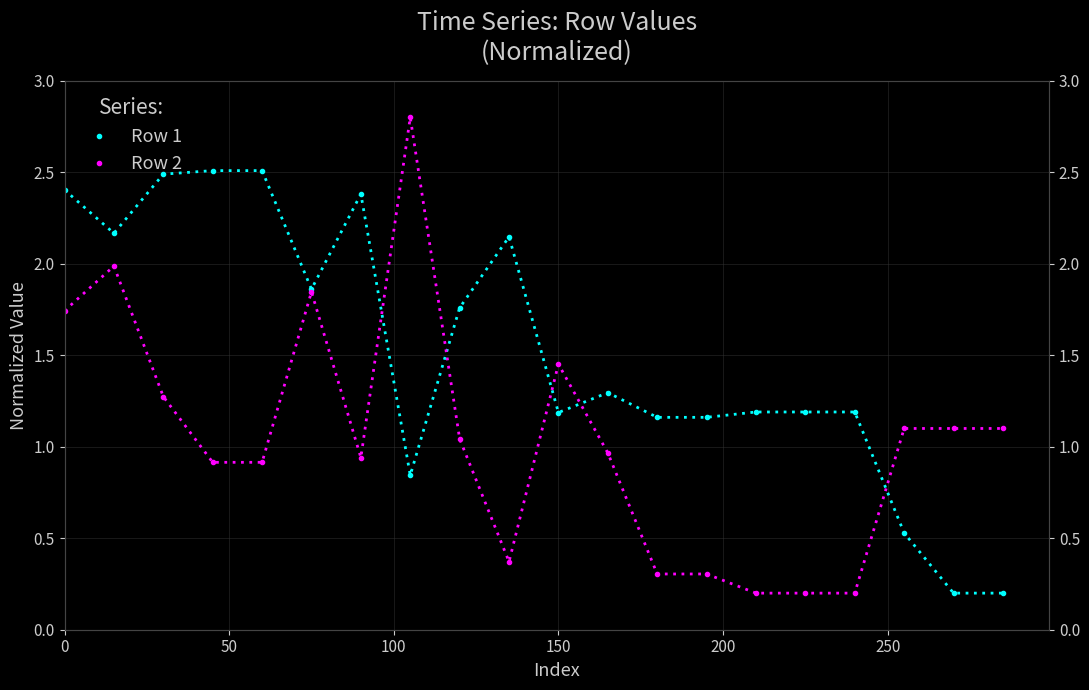

At how many categories does at least one series exceed 1?

20